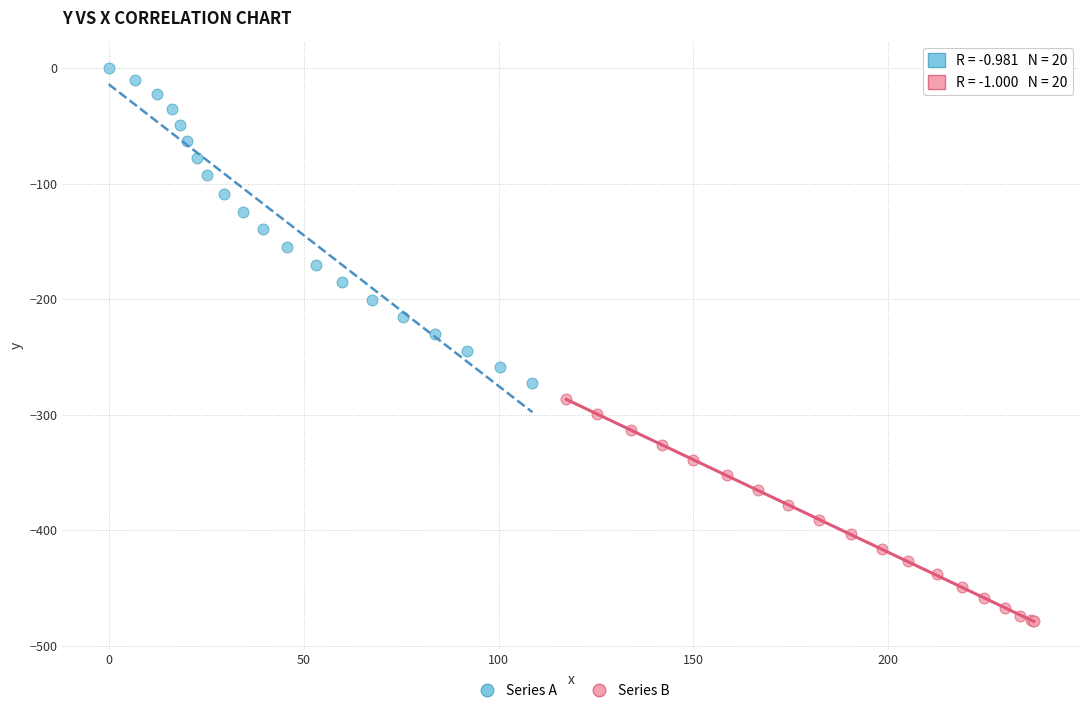

Which series reaches the maximum Y coordinate?

Series A